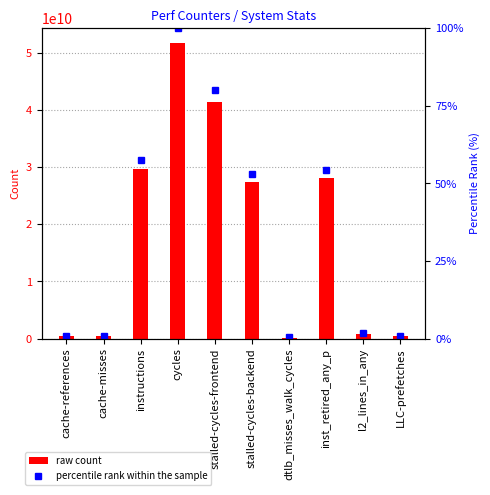

Read the percentile rank within the sample value at cache-references.

0.9